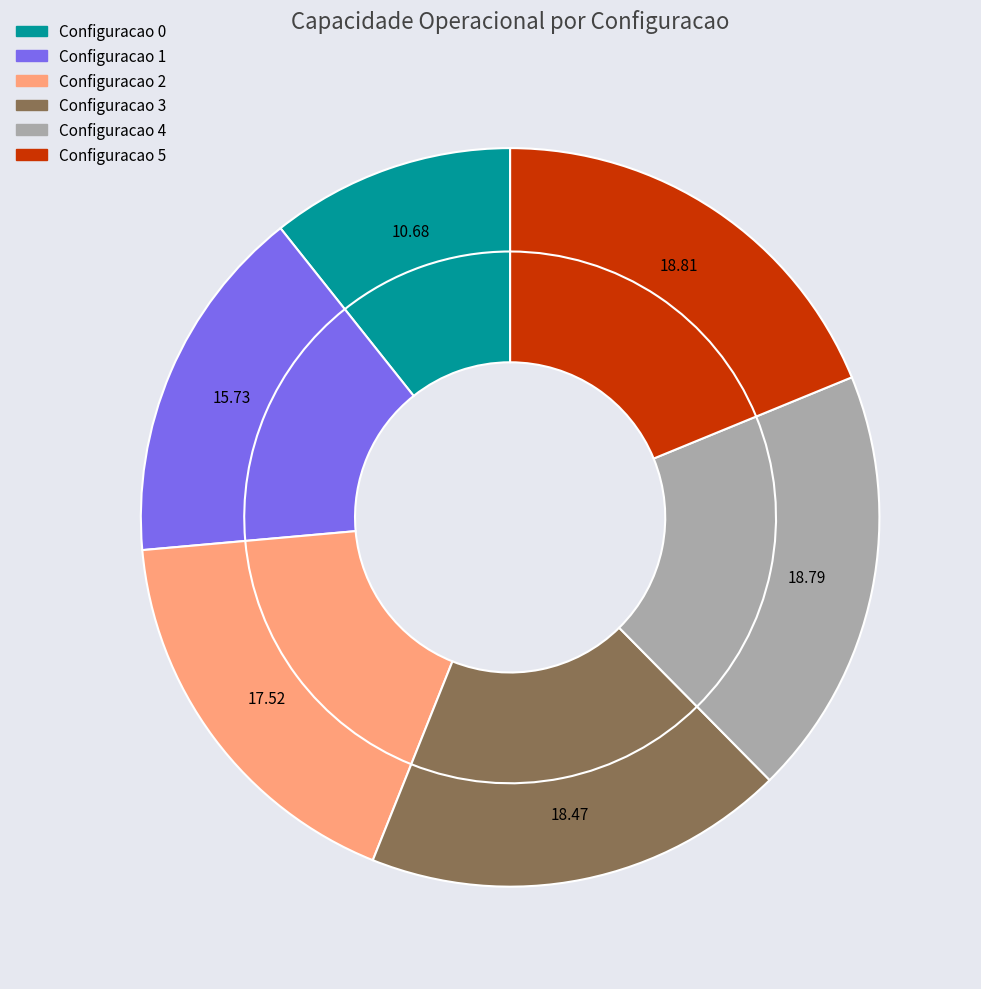

The 5 slice represents 19% of the pie. True or false?

True